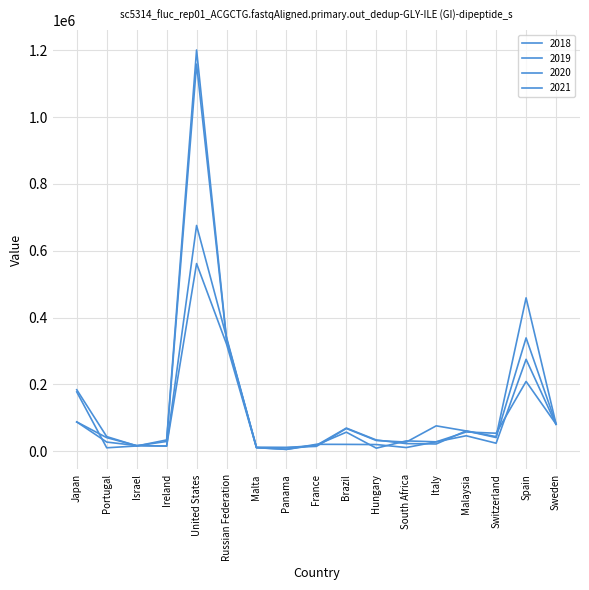

What is the spread (max minus min) of values at Japan?

96369